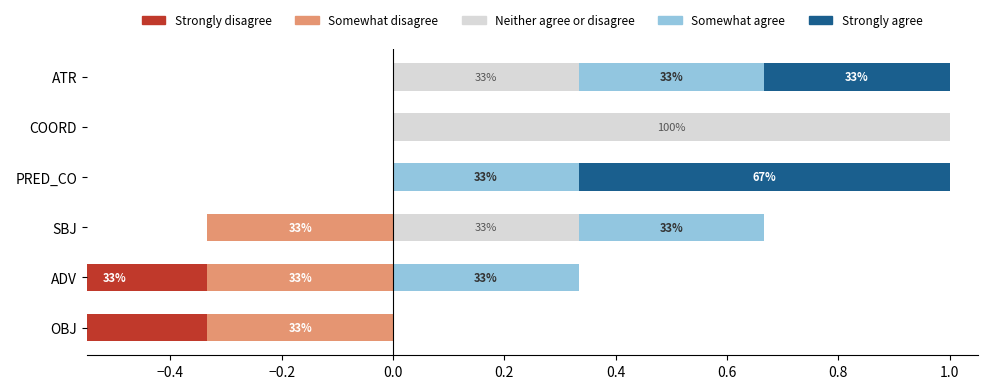

What is the difference between the second highest and second lowest values in the Neither agree or disagree series?

0.3